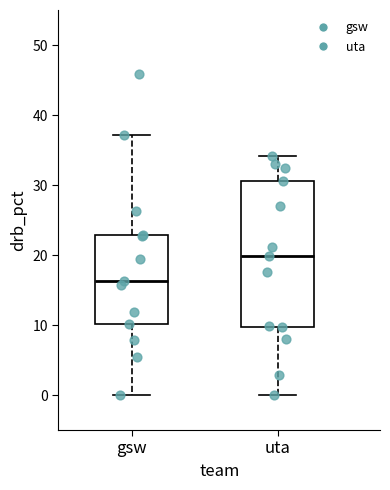

Comparing the boxes themselves (not the whiskers), which one is the tallest?

uta